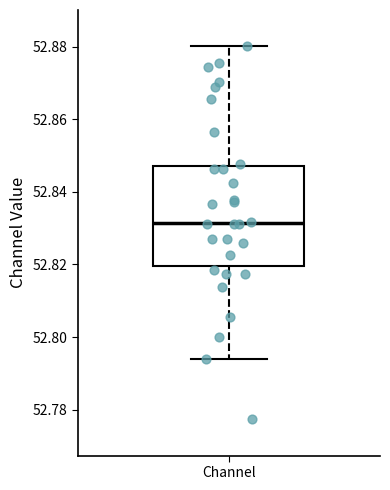

Transcribe this box plot: give where the median line is, the range the box spans, and where the two whiskers end, as read against the y-axis. The values are not printed on the chart, so give them approximately, as read against the axis.

median 52.832, box 52.820 to 52.848, whiskers 52.794 to 52.880